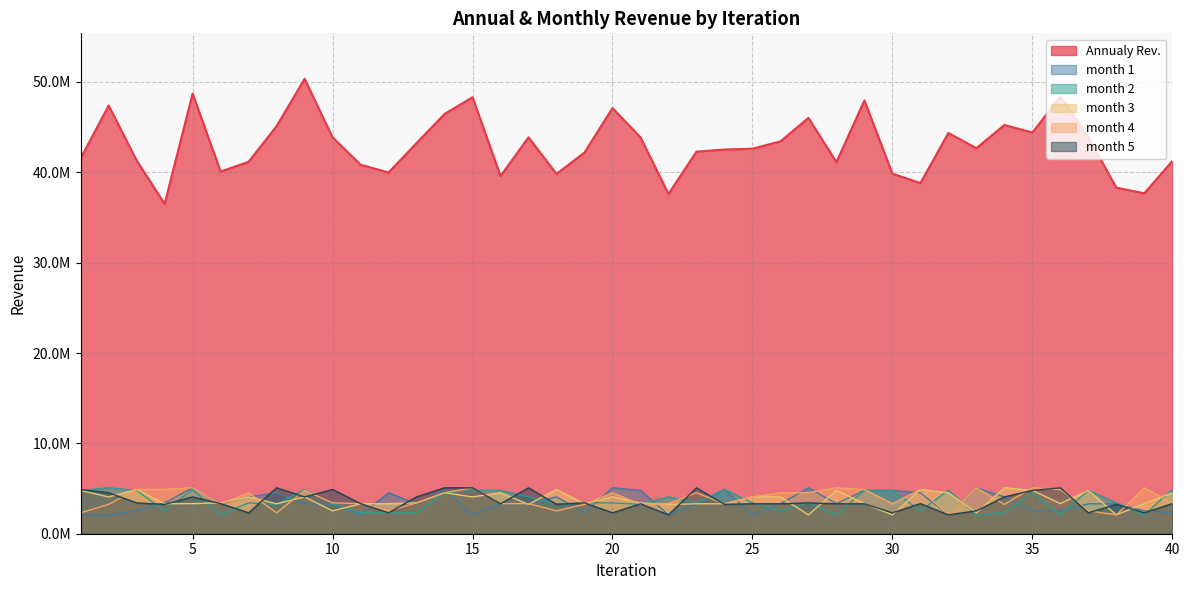

At which category does month 3 reach its first local valley?

2